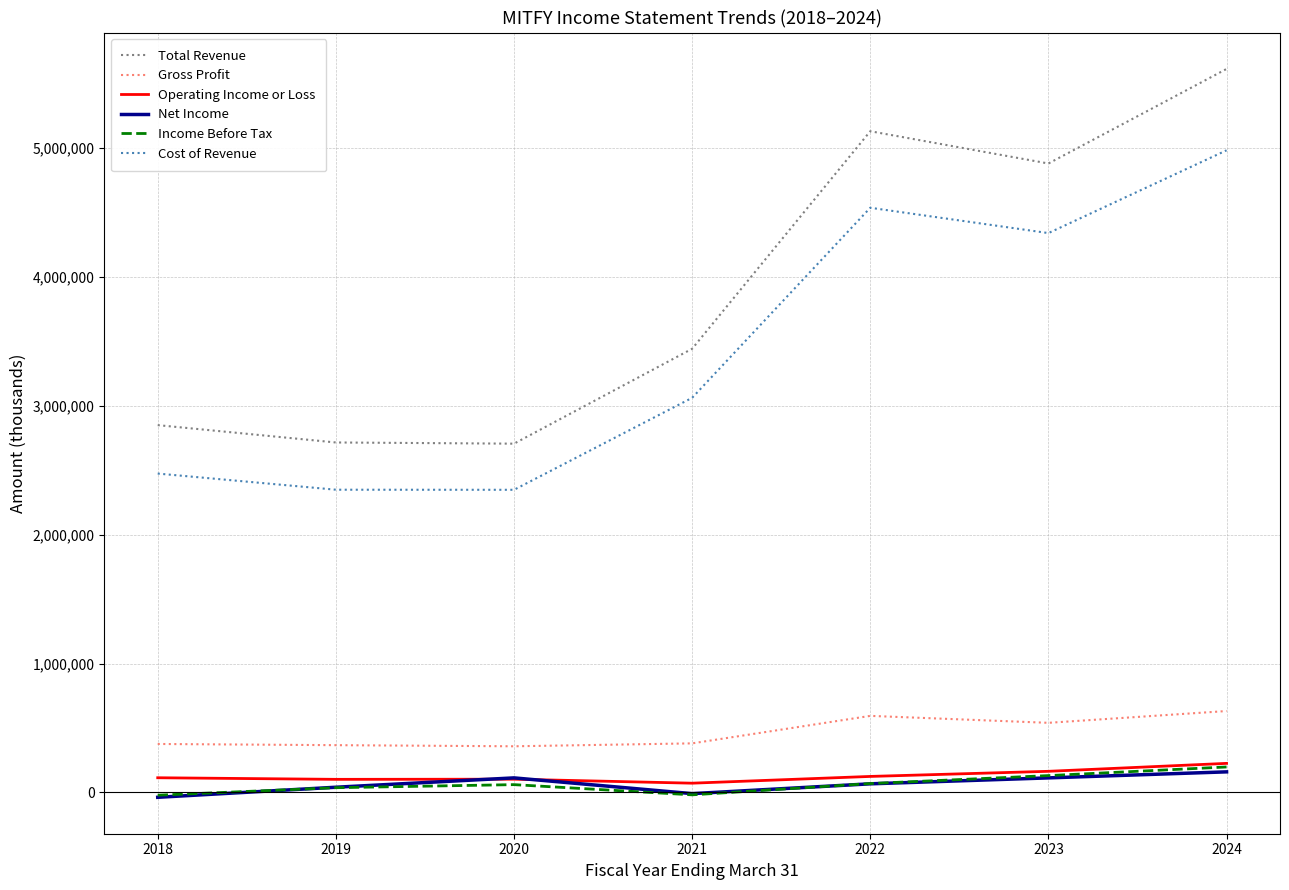

At which category is the sum across all series the highest?

2024